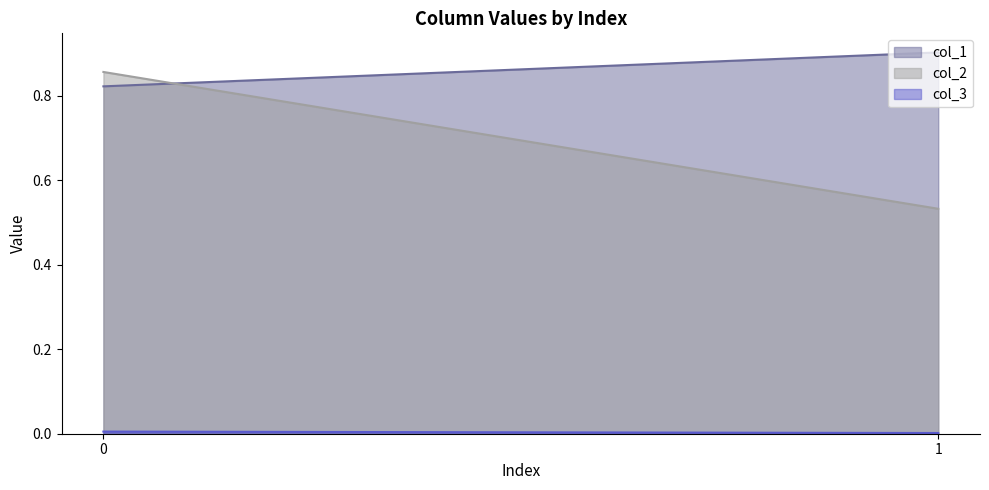

What is the total value across all series at 0?

1.7